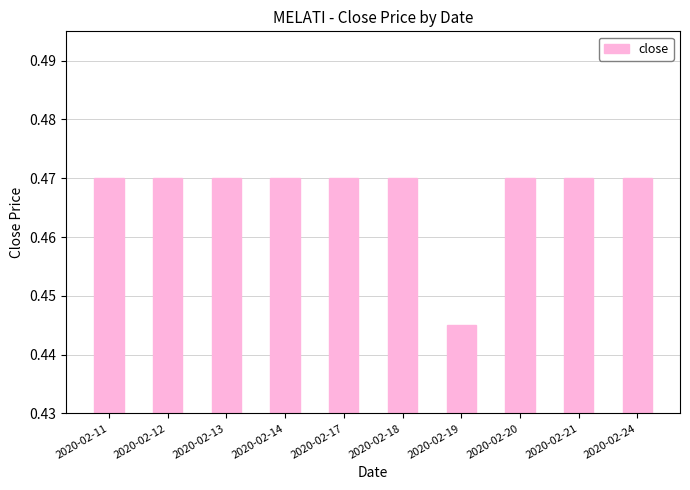

Where is the data nearest to the value 0?

2020-02-19